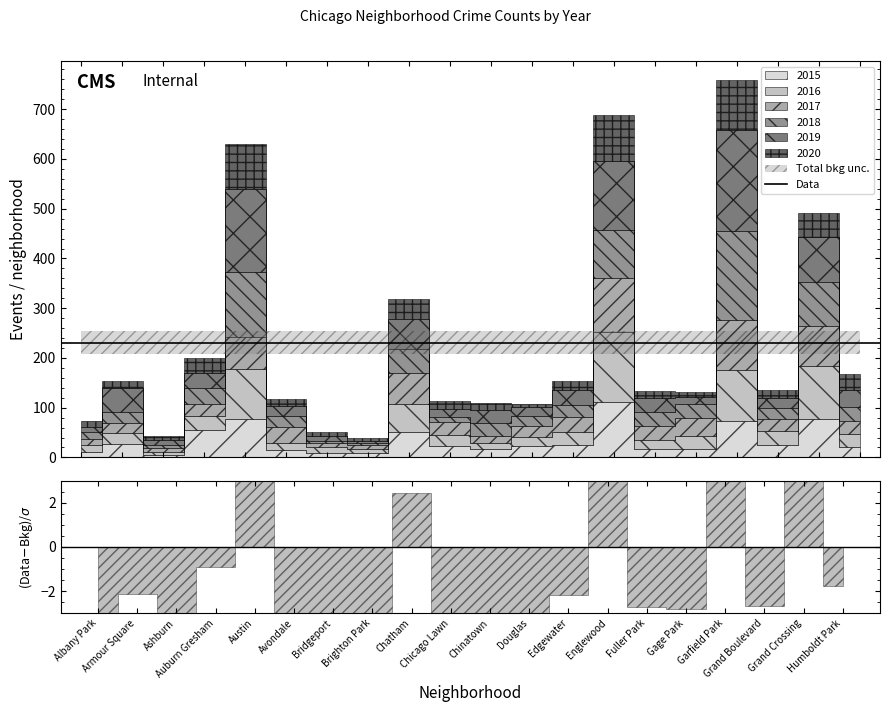

The 2019 series shows 45 at Auburn Gresham. True or false?

False